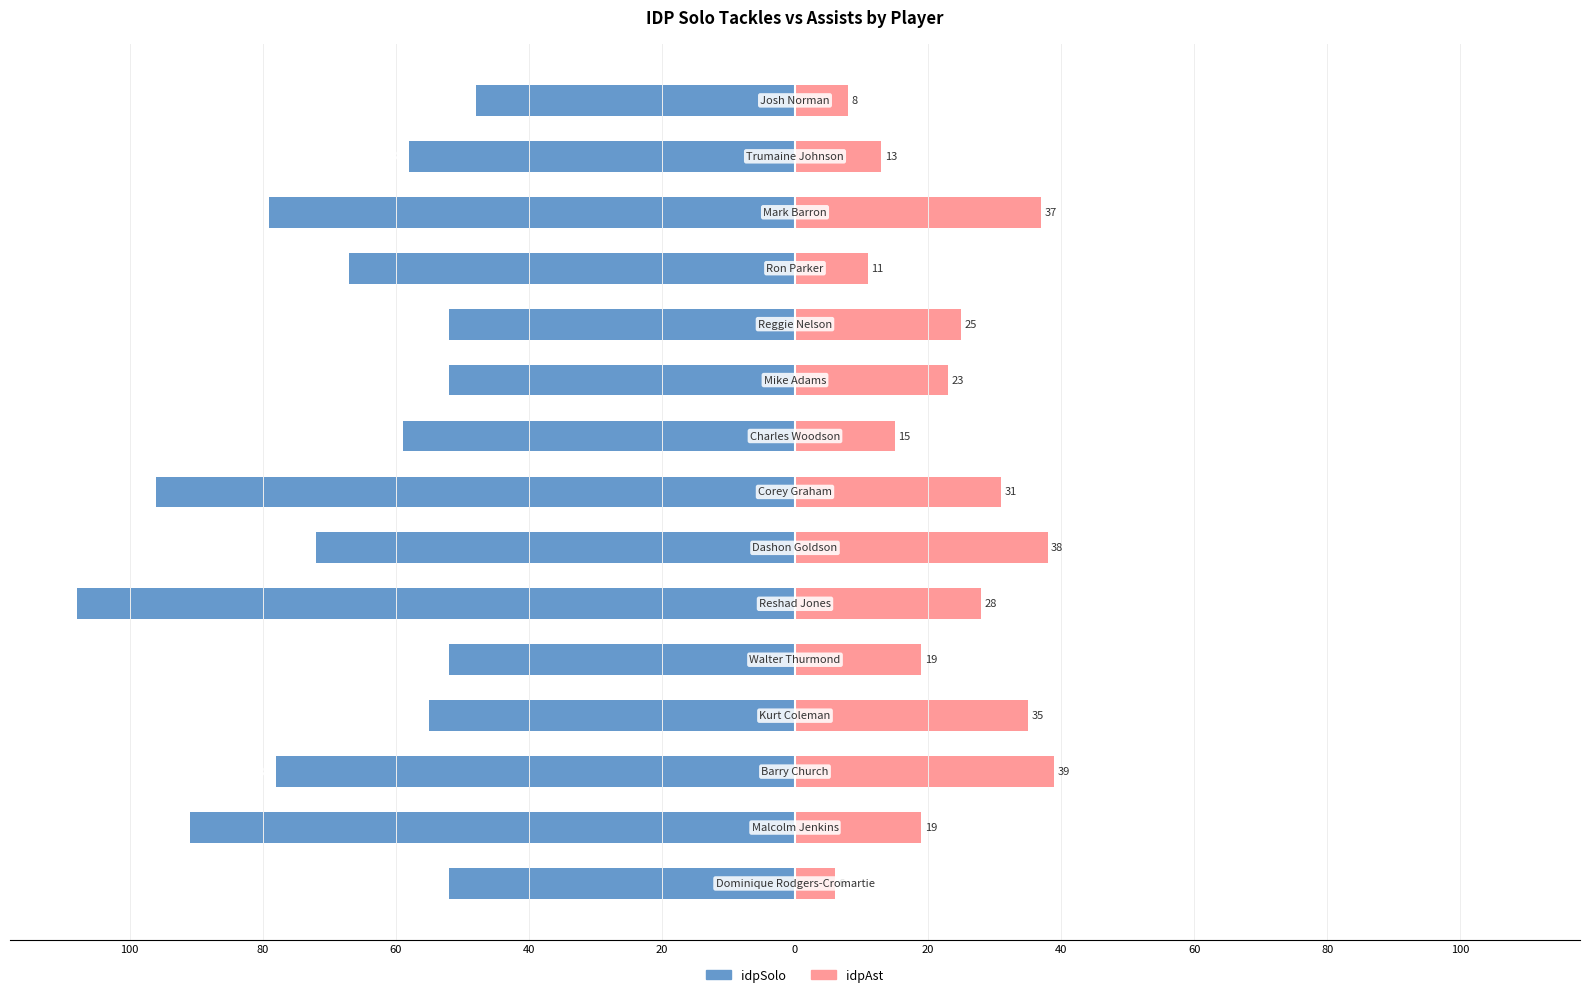

What are all the series names shown in the legend?

idpSolo, idpAst